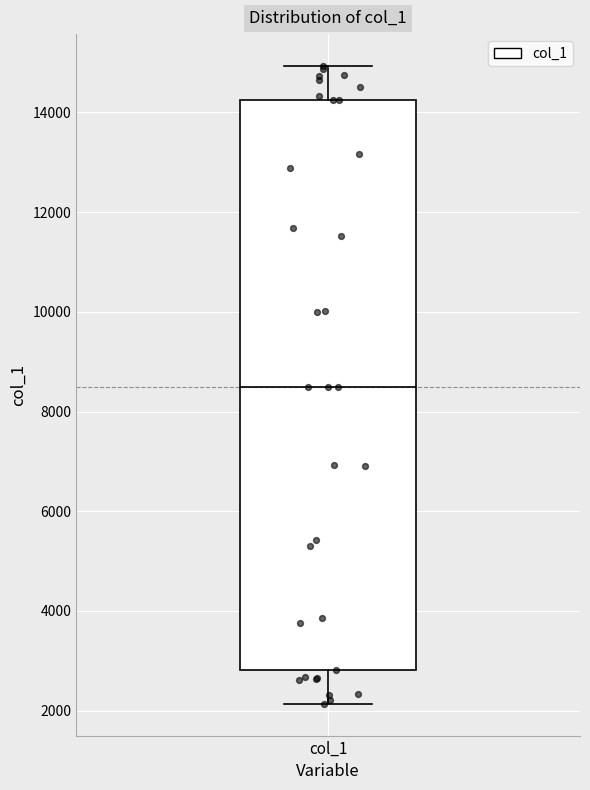

Read this box plot against the y-axis: the position of the median line, the range covered by the box, and the ends of both whiskers. The values are not printed on the chart, so give them approximately, as read against the axis.

median 8600, box 2800 to 14200, whiskers 2200 to 15000